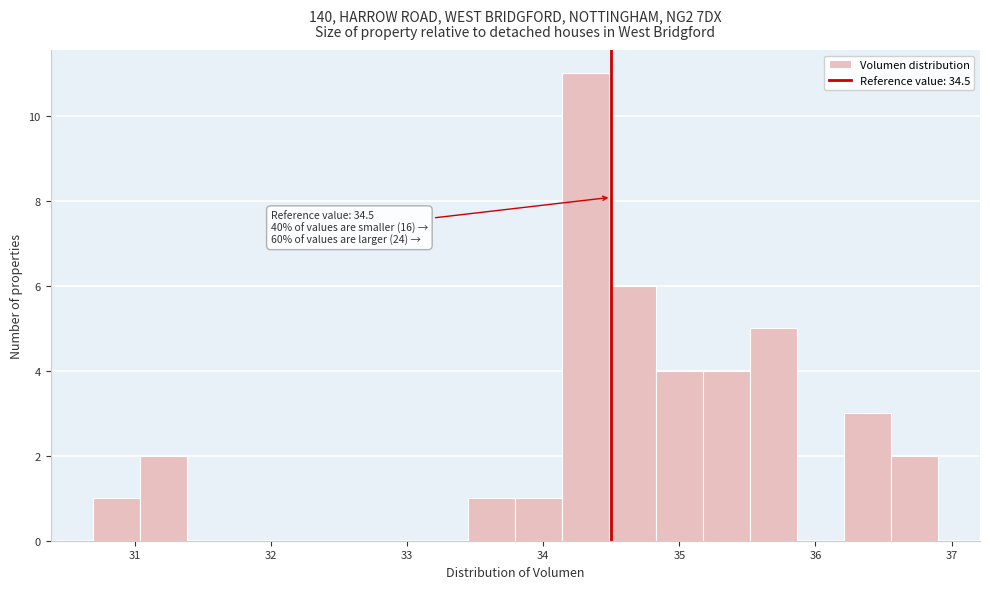

Around what value on the x-axis is the tallest bar? Give the approximate position of its centre, as read against the axis.

34.3